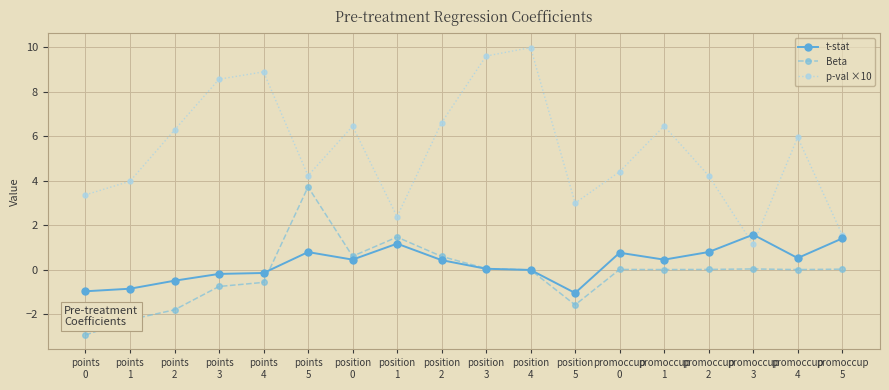

The value of Beta at points
5 is 3.7. True or false?

True